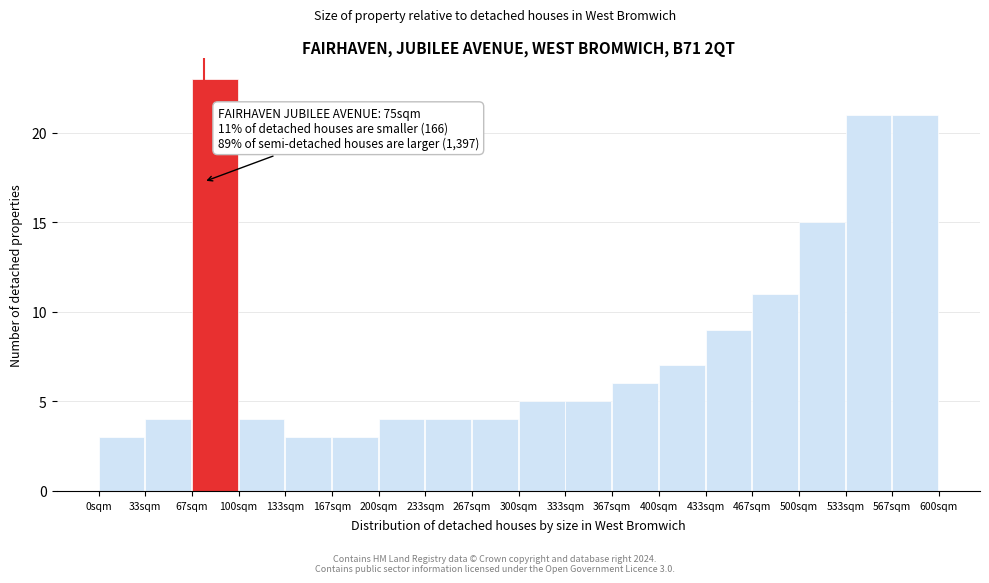

Over which range of the x-axis is the bar tallest?

65 to 100